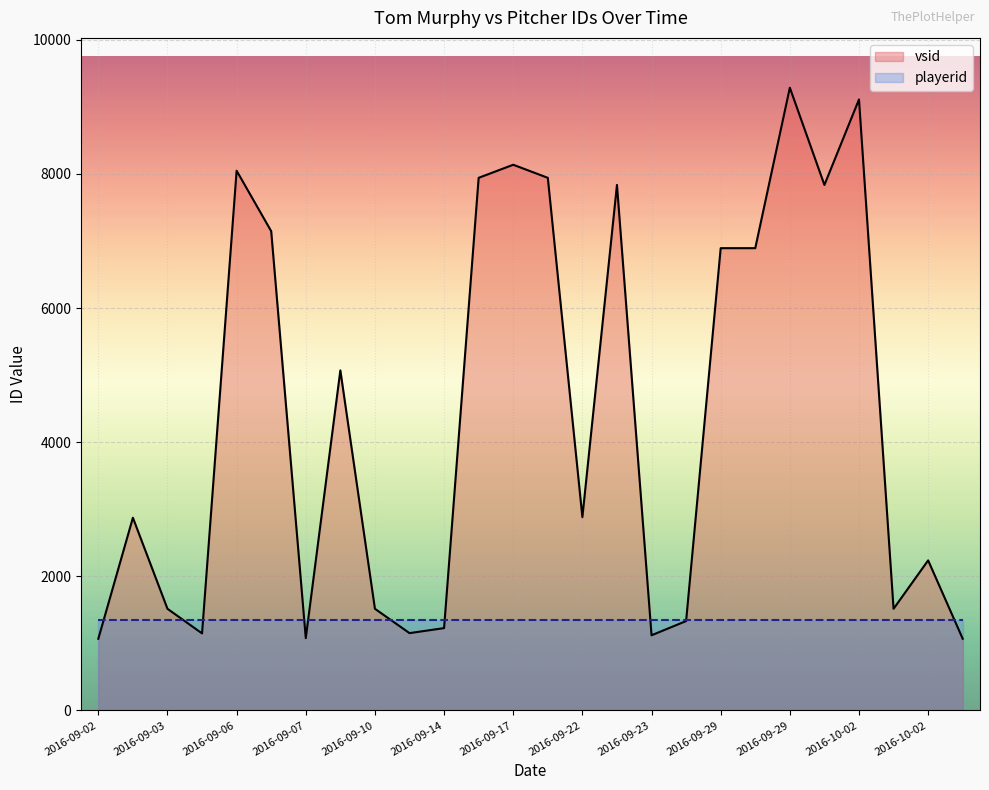

How many lines are shown in the chart?

2